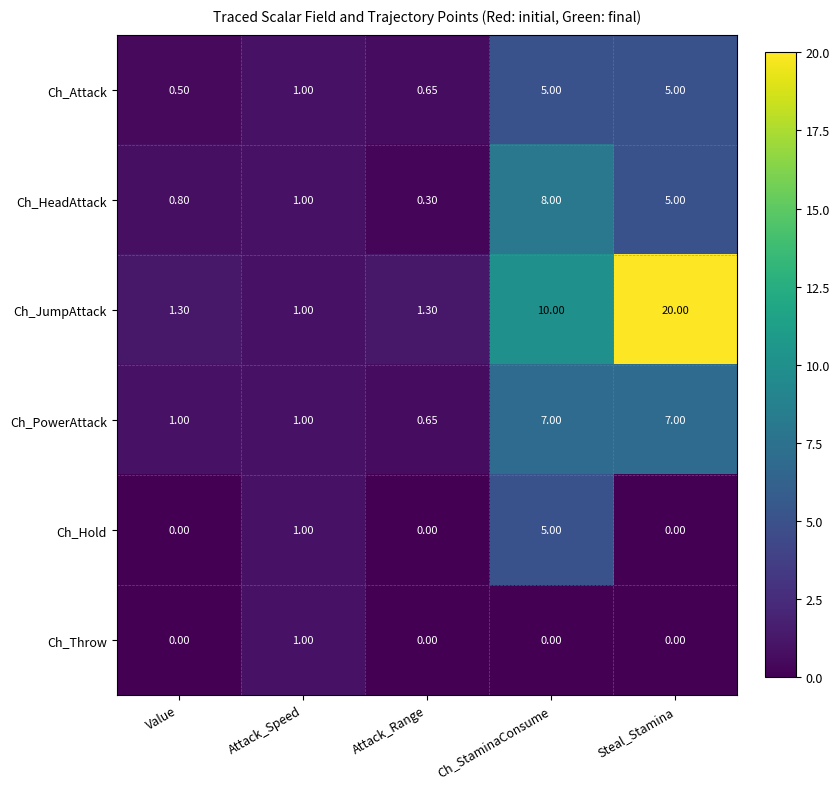

How many distinct data groups are displayed?

6